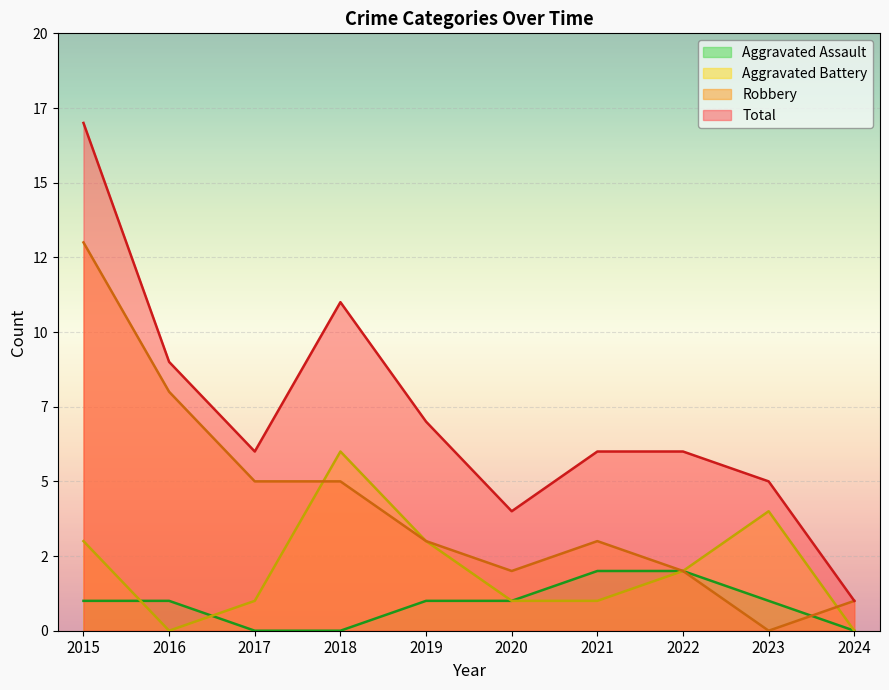

What is the maximum value for Total?

17